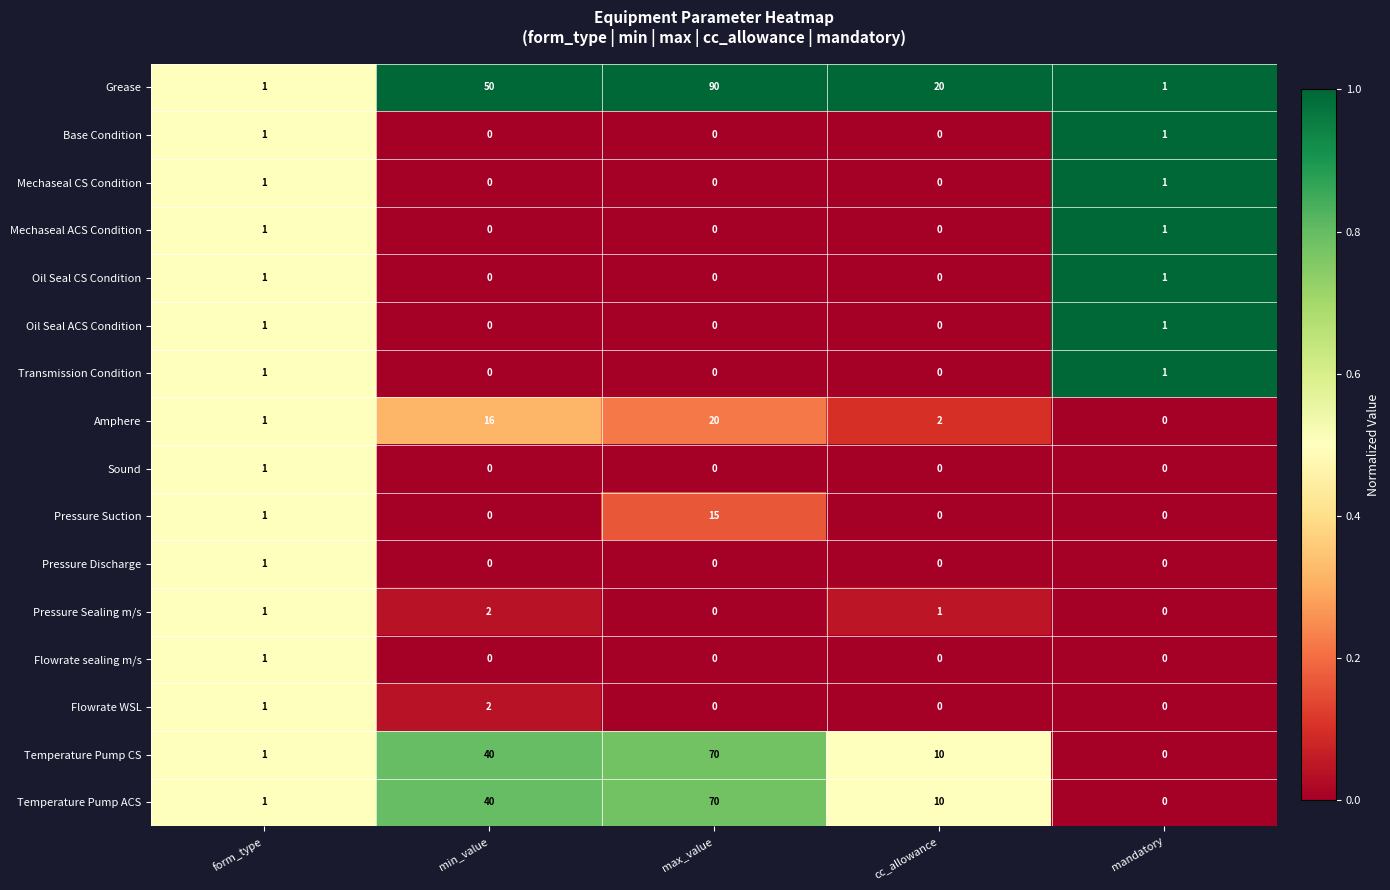

Rank the categories by Temperature Pump ACS value from highest to lowest.

max_value, min_value, cc_allowance, form_type, mandatory